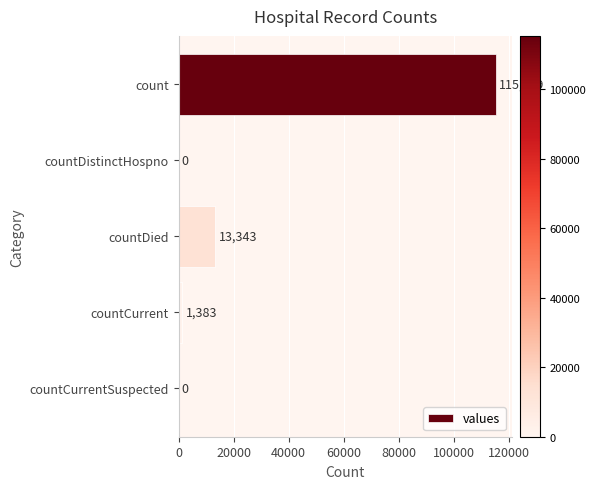

At which label is the value closest to 57689?

countDied